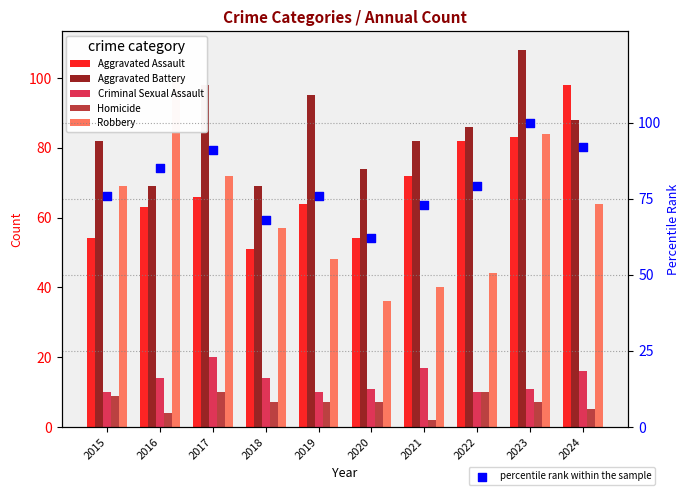

At which category is the sum across all series the highest?

2023